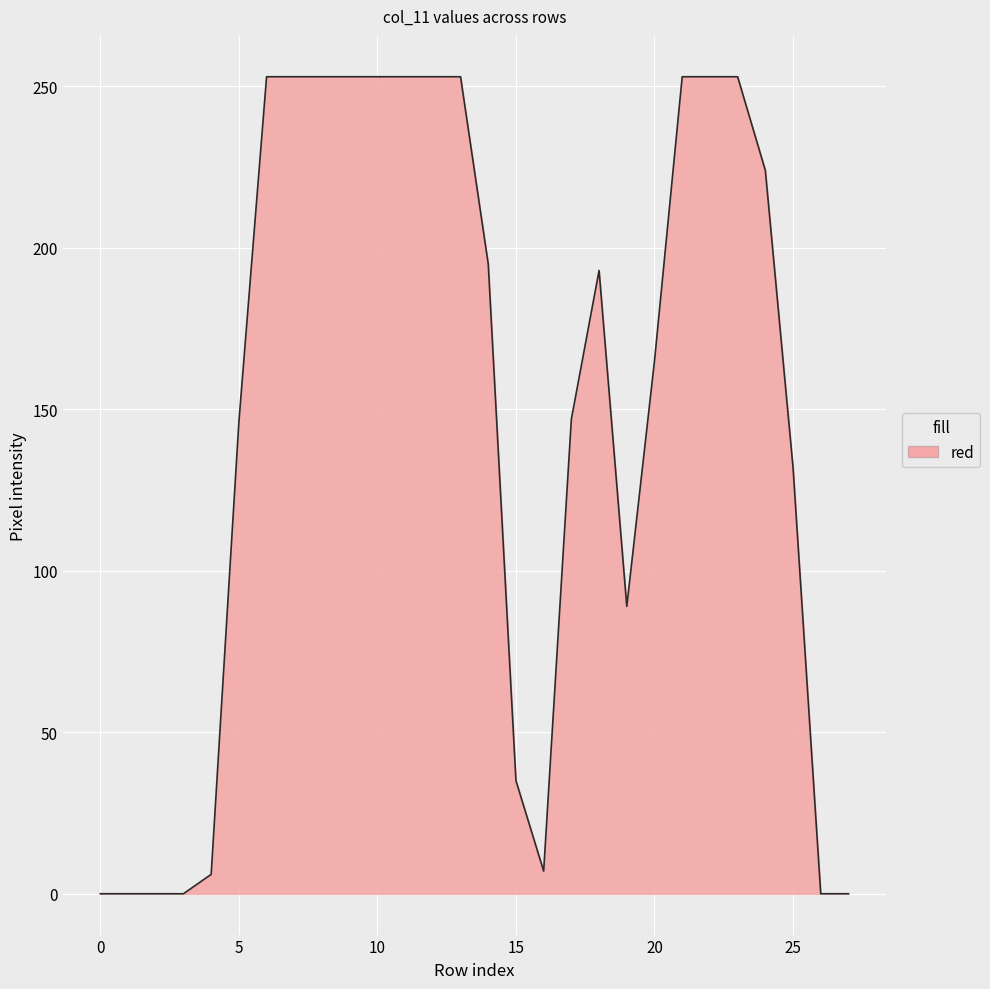

What is the difference between the maximum and minimum values?

253